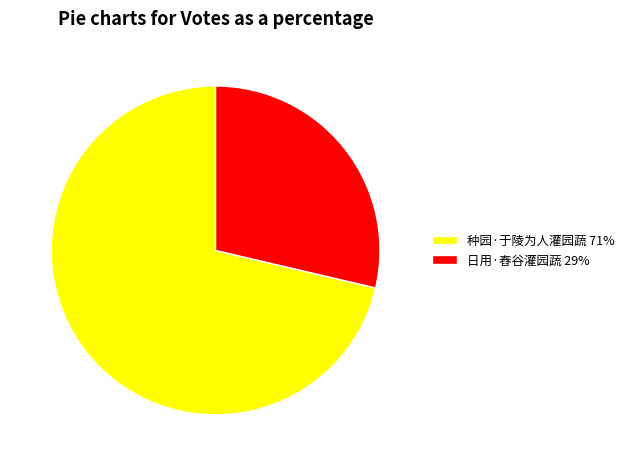

Count the number of slices in the pie.

2